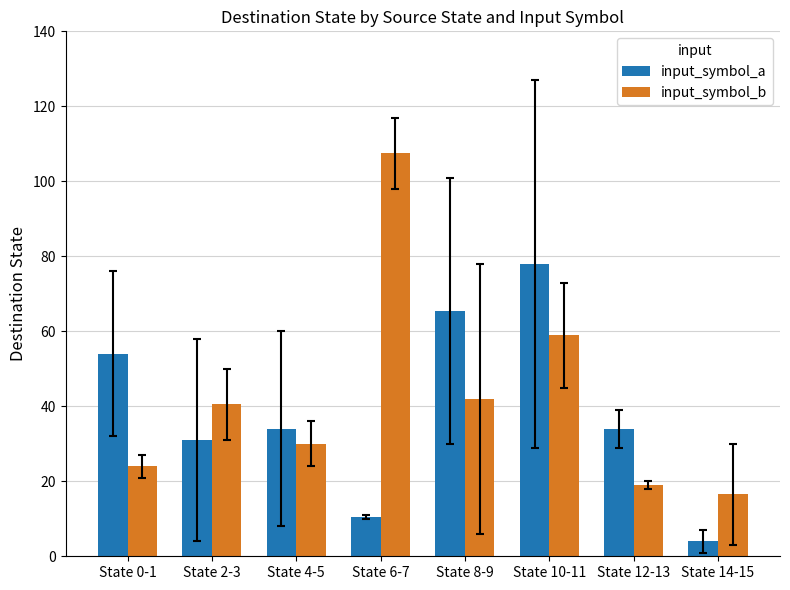

What is the average value of the input_symbol_a series?

38.9